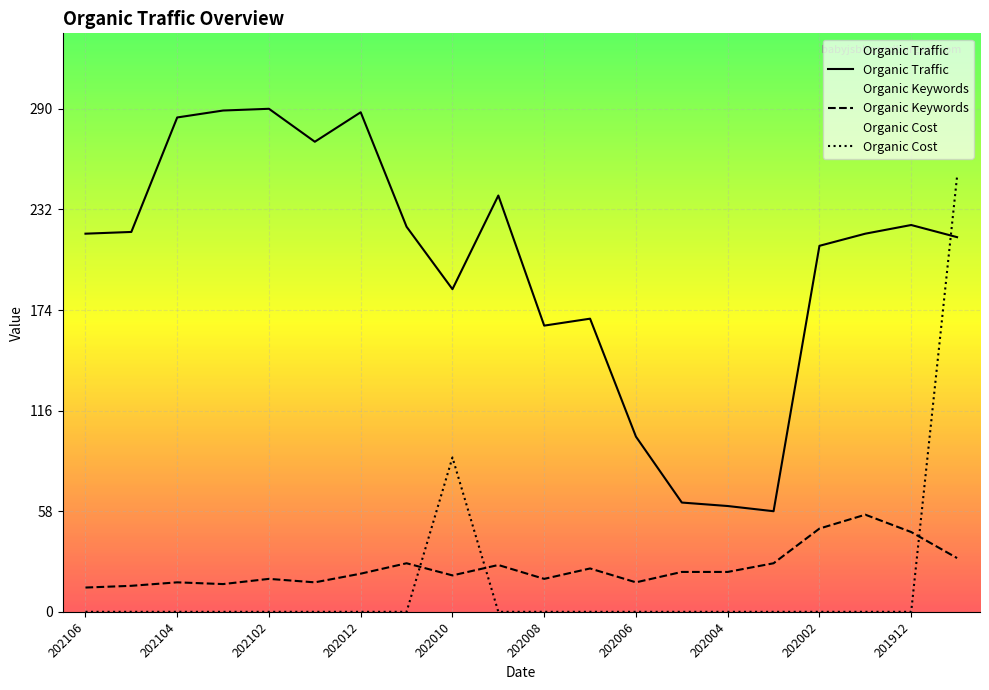

True or false: Organic Traffic and Organic Keywords intersect in this chart.

False